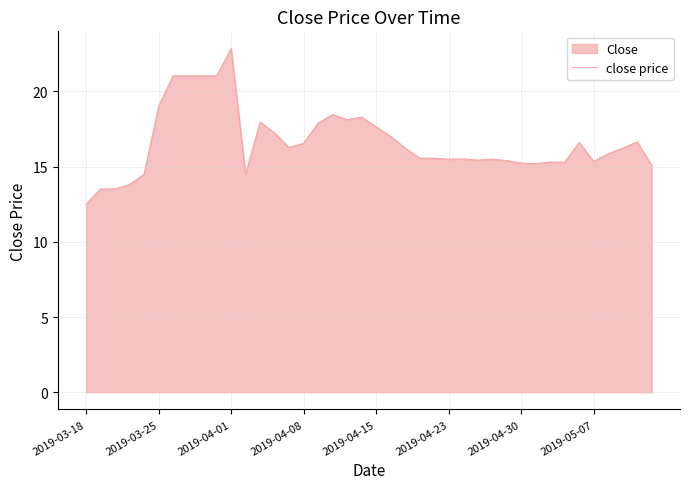

What is the difference between the maximum and minimum values?

10.4